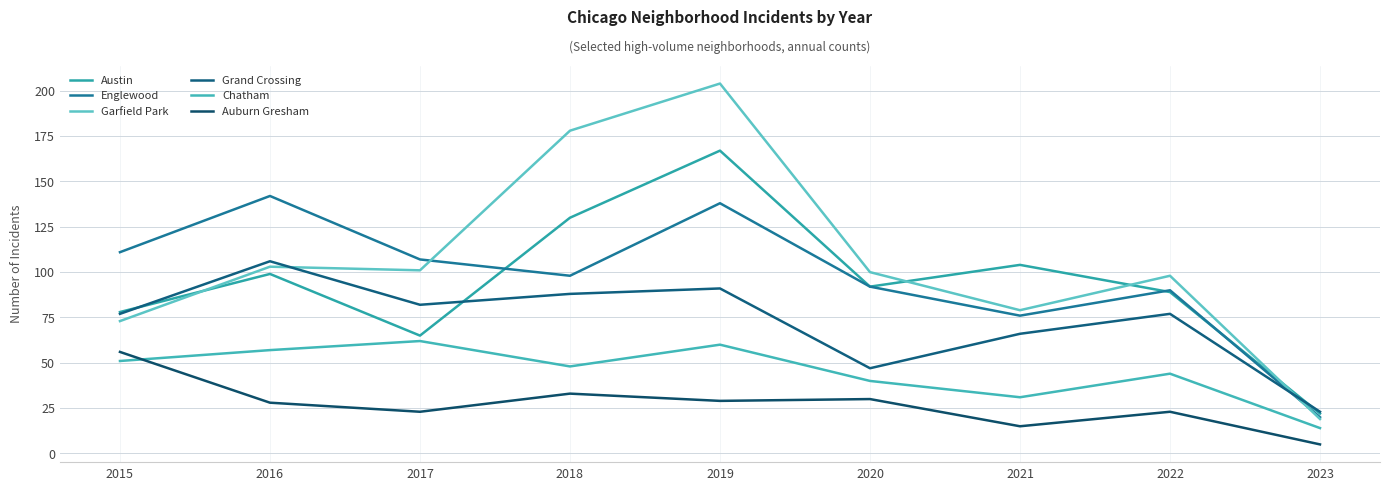

True or false: Chatham and Austin cross at least once.

False